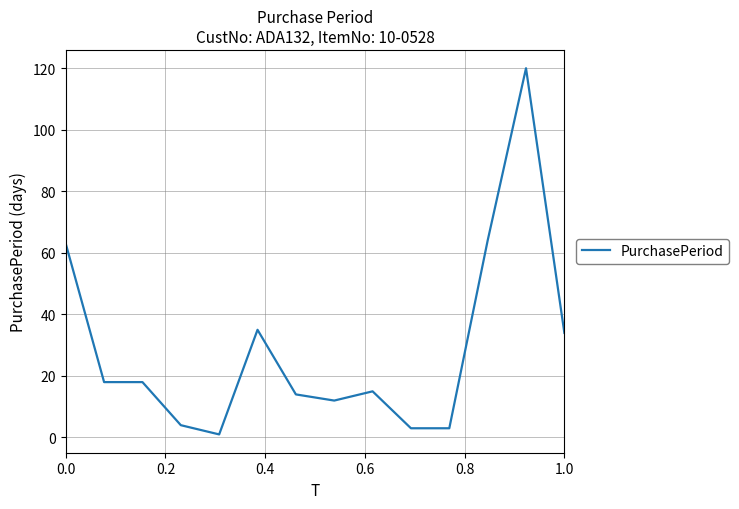

What is the difference between the maximum and minimum values?

119